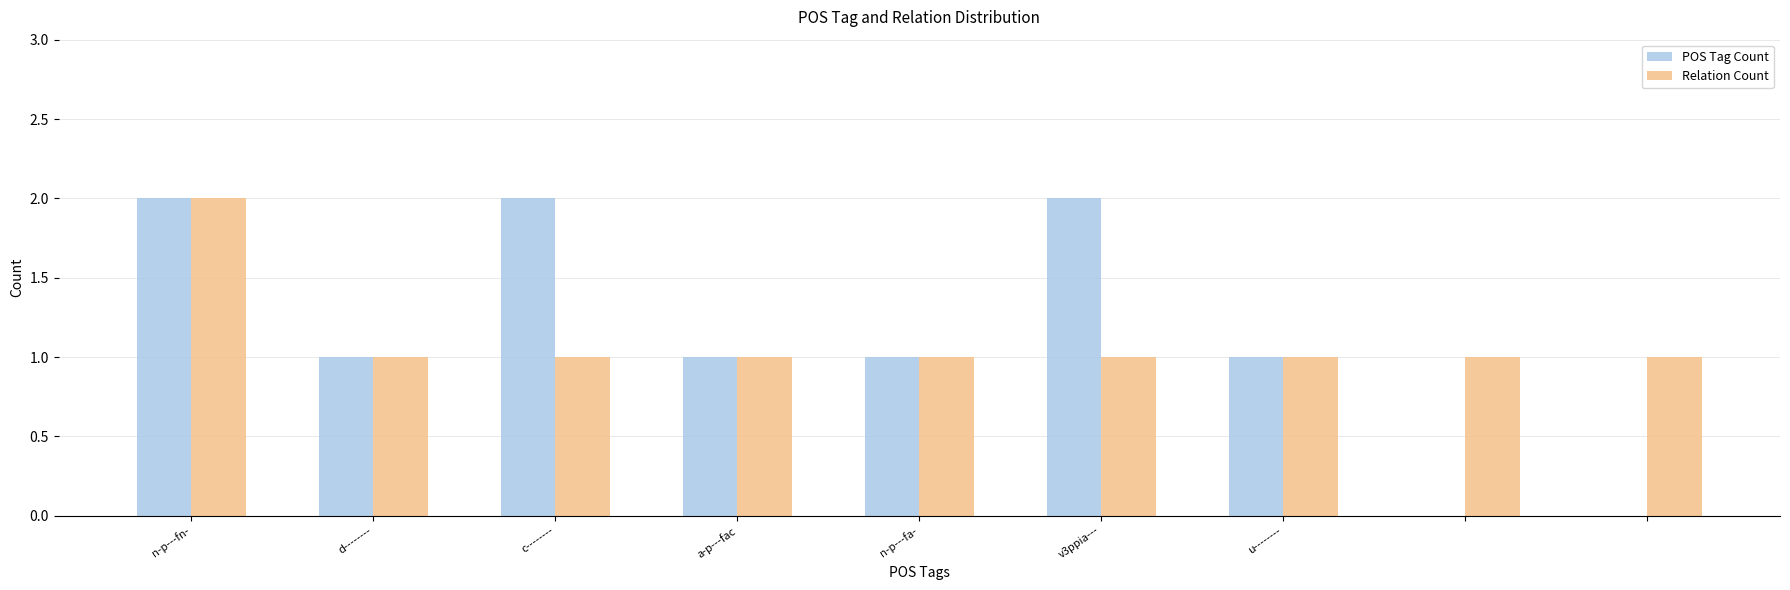

How many distinct data groups are displayed?

2